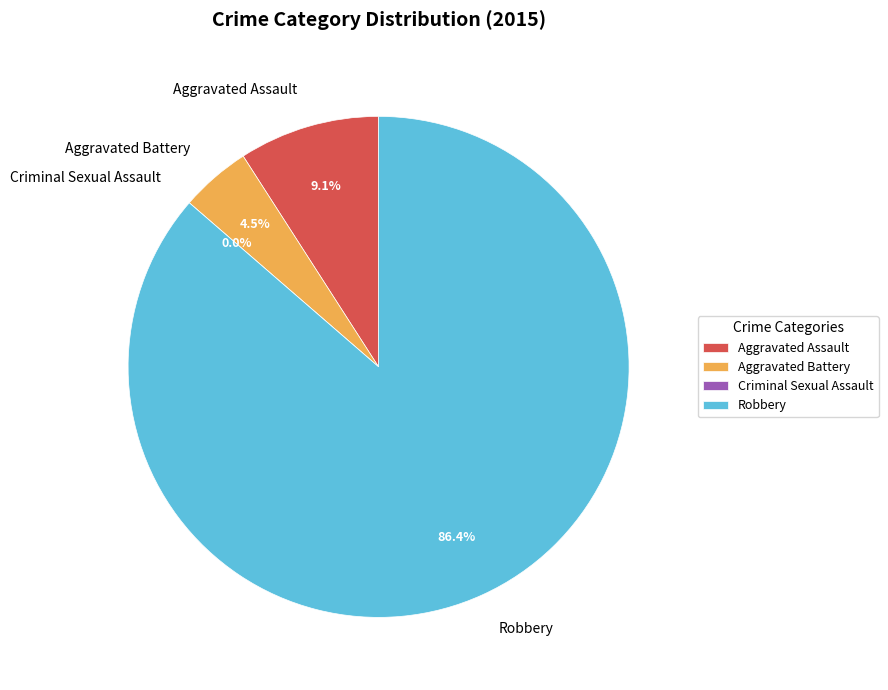

How many slices are in this pie chart?

4